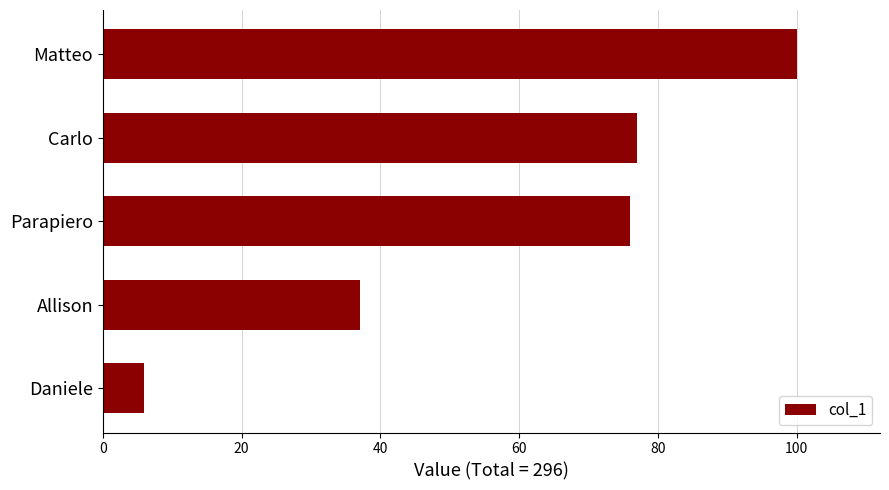

Are the bars horizontal?

Yes